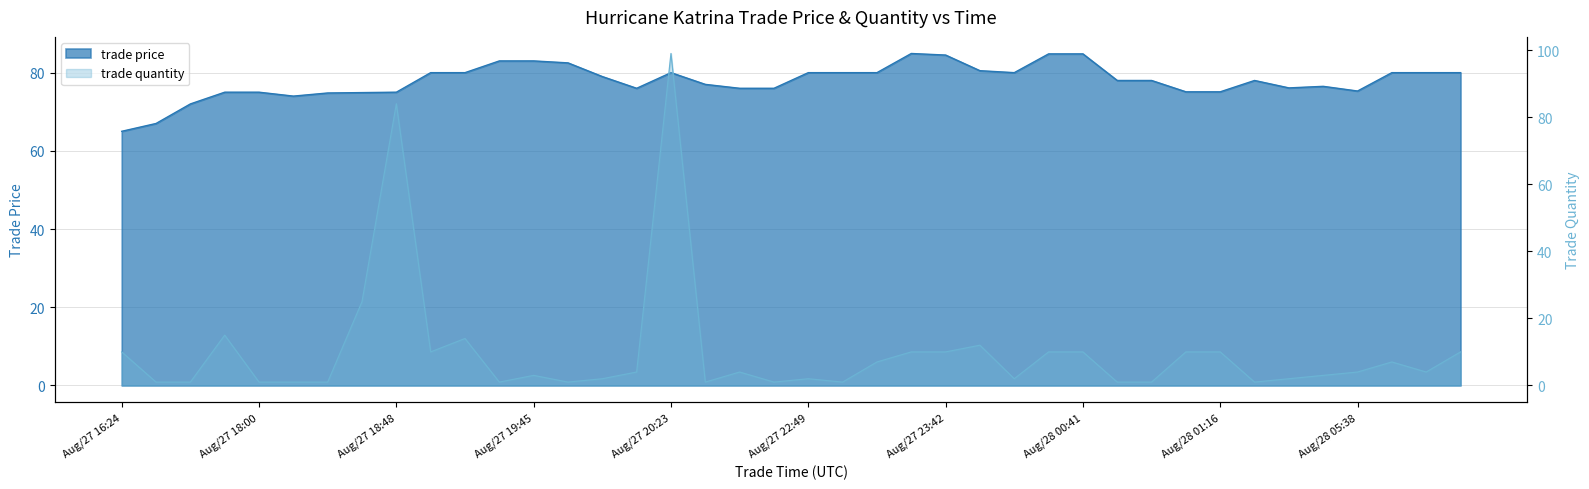

At which label does trade quantity first exceed 4?

Aug/27 16:24